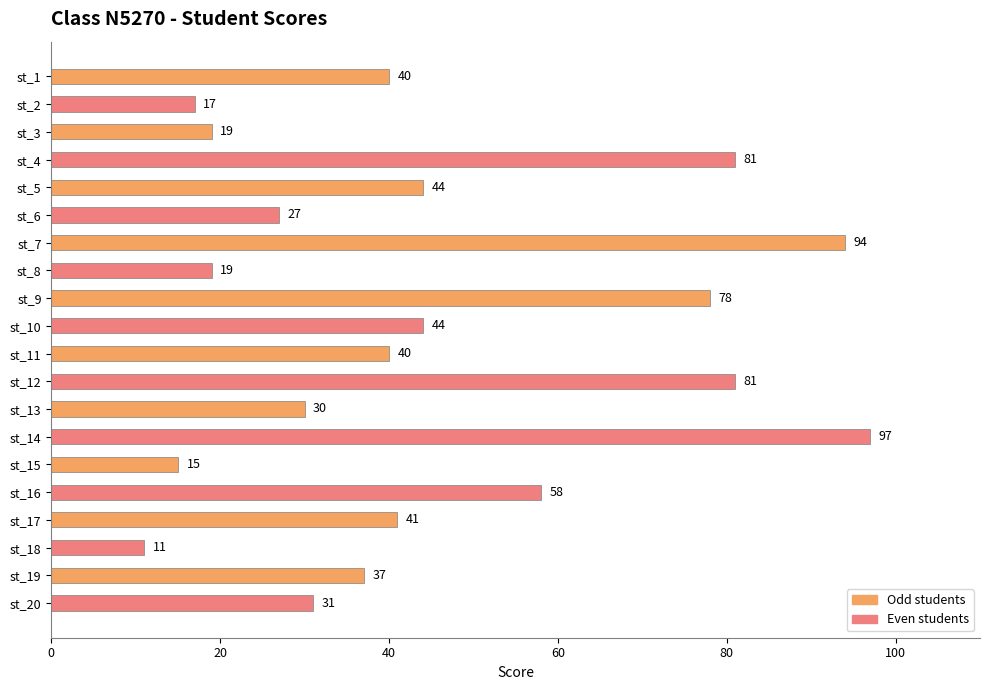

What is the maximum value shown in the chart?

97